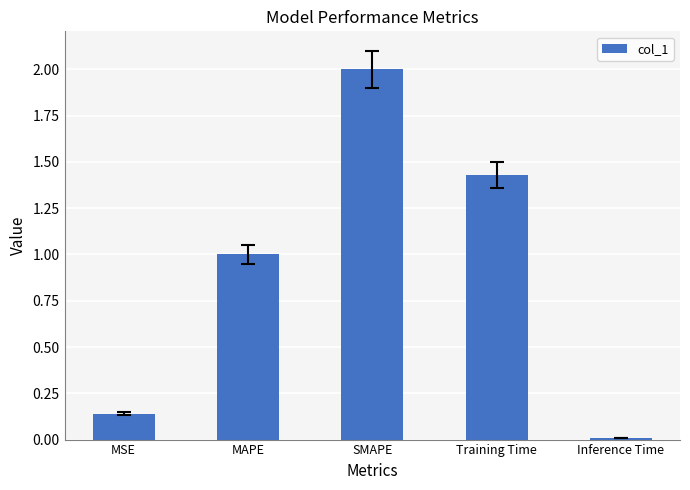

Rank the categories by value from highest to lowest.

SMAPE, Training Time, MAPE, MSE, Inference Time